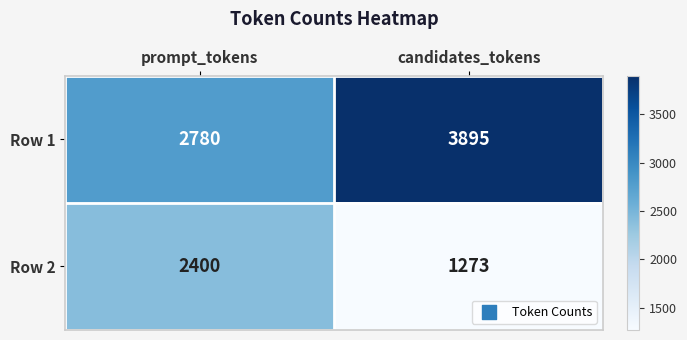

What is the spread (max minus min) of values at candidates_tokens?

2622